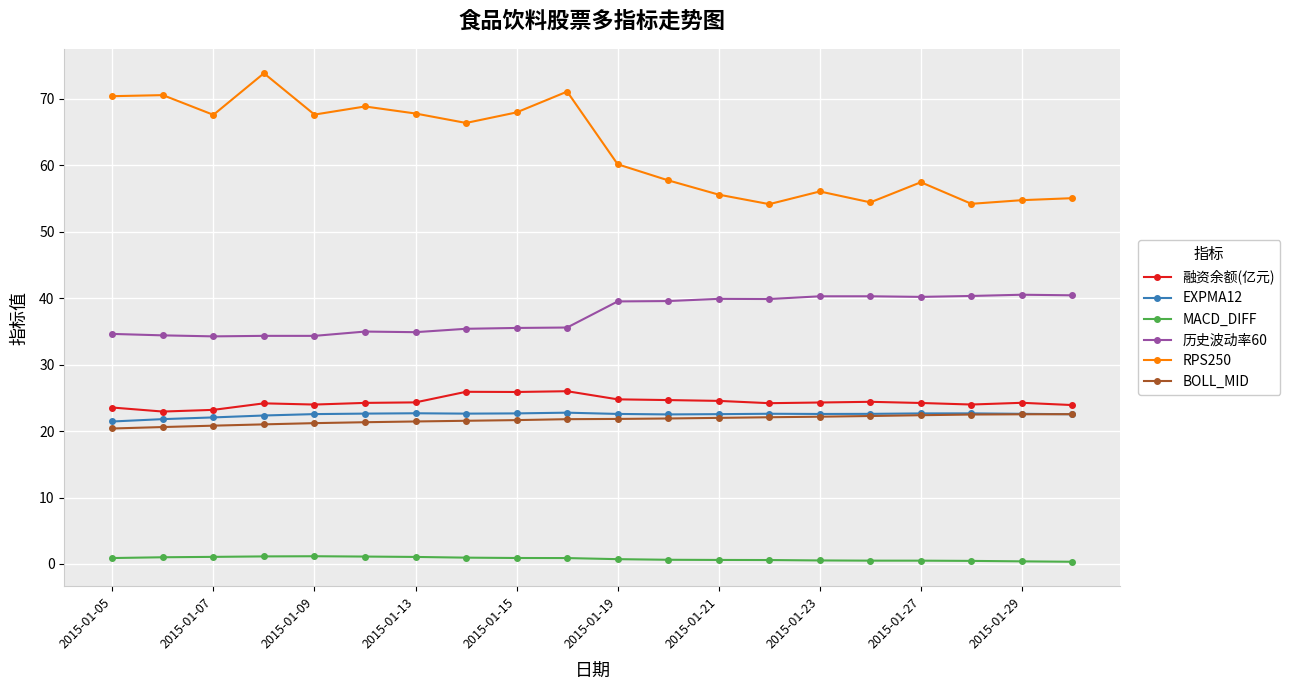

Which series has the largest range (max minus min)?

RPS250